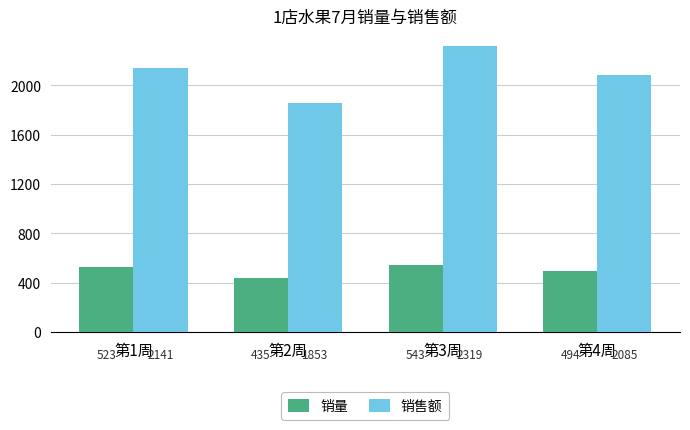

What is the average value of the 销售额 series?

2100